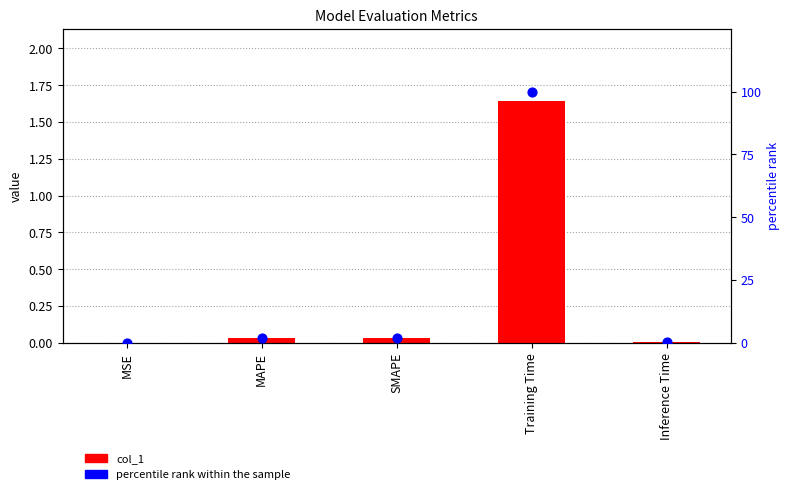

At how many categories does at least one series exceed 58?

1